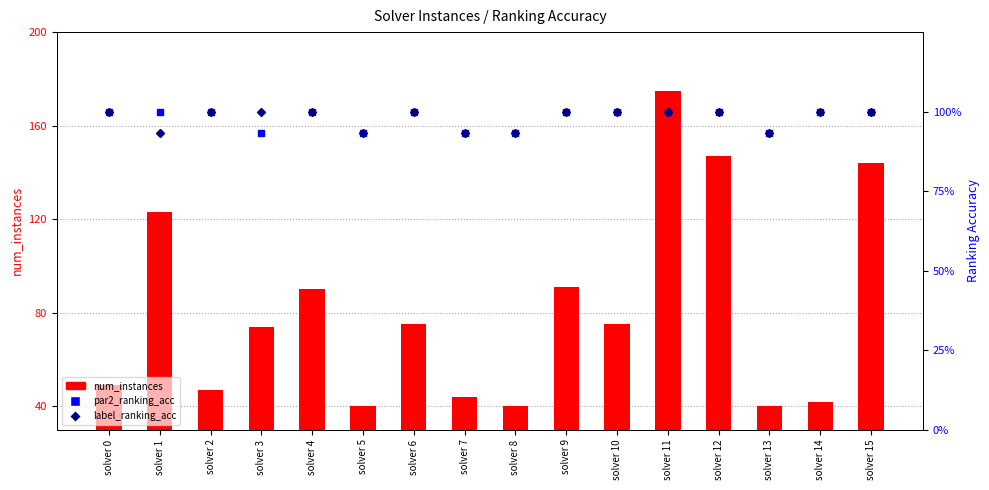

At which label is par2_ranking_acc closest to 0?

solver 3